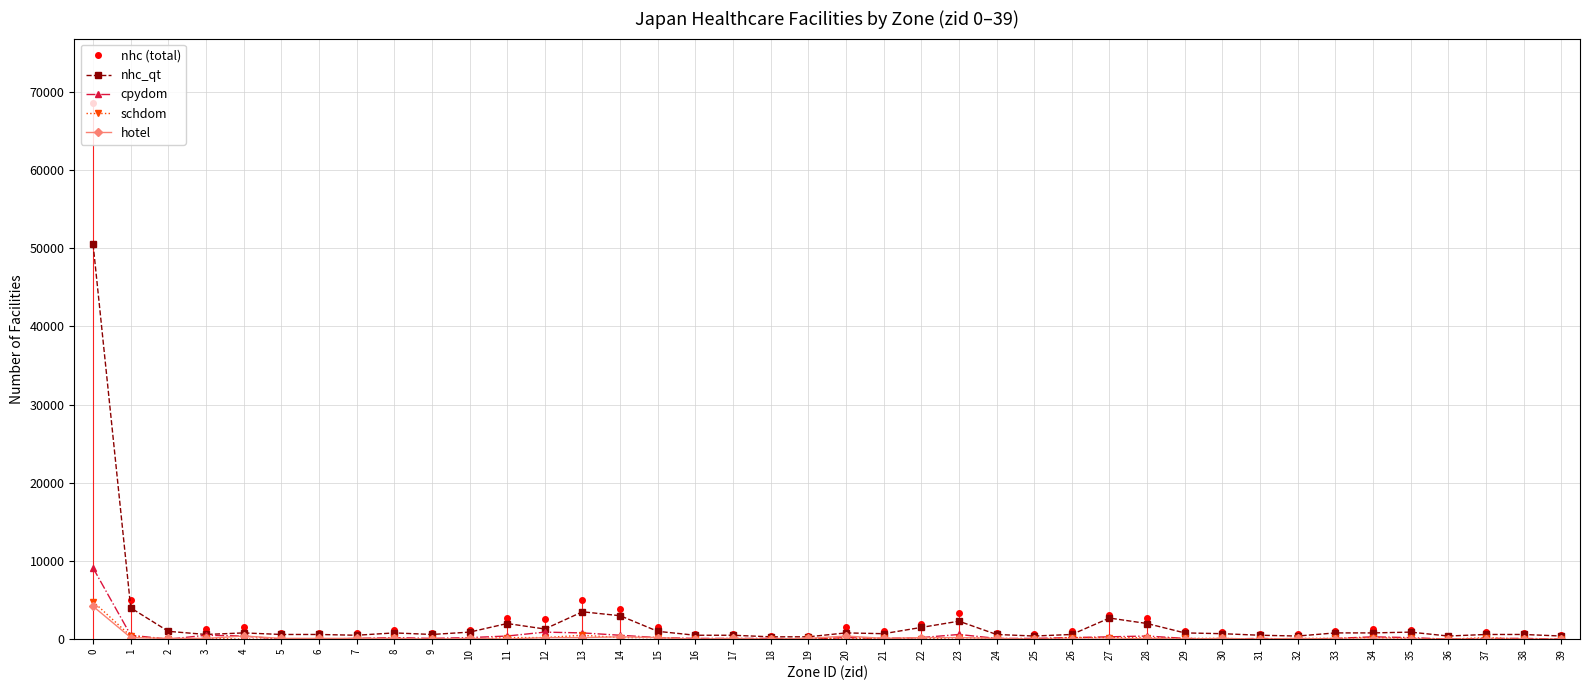

What is the spread (max minus min) of values at 5?

800